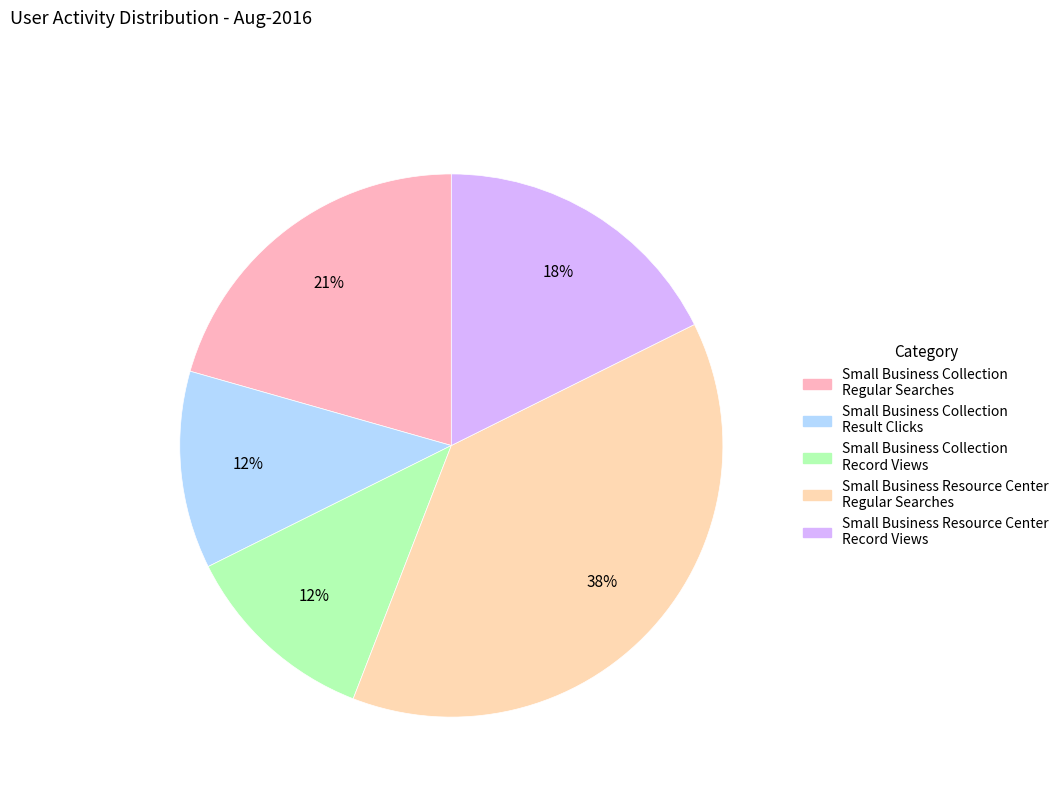

The Small Business Collection Record Views slice represents 12% of the pie. True or false?

True